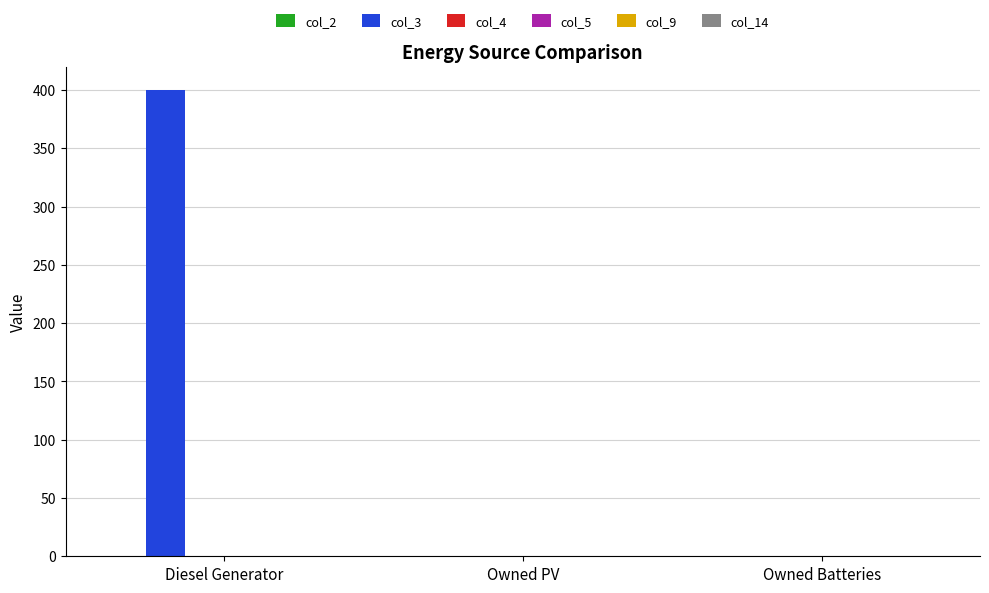

How many distinct data groups are displayed?

1